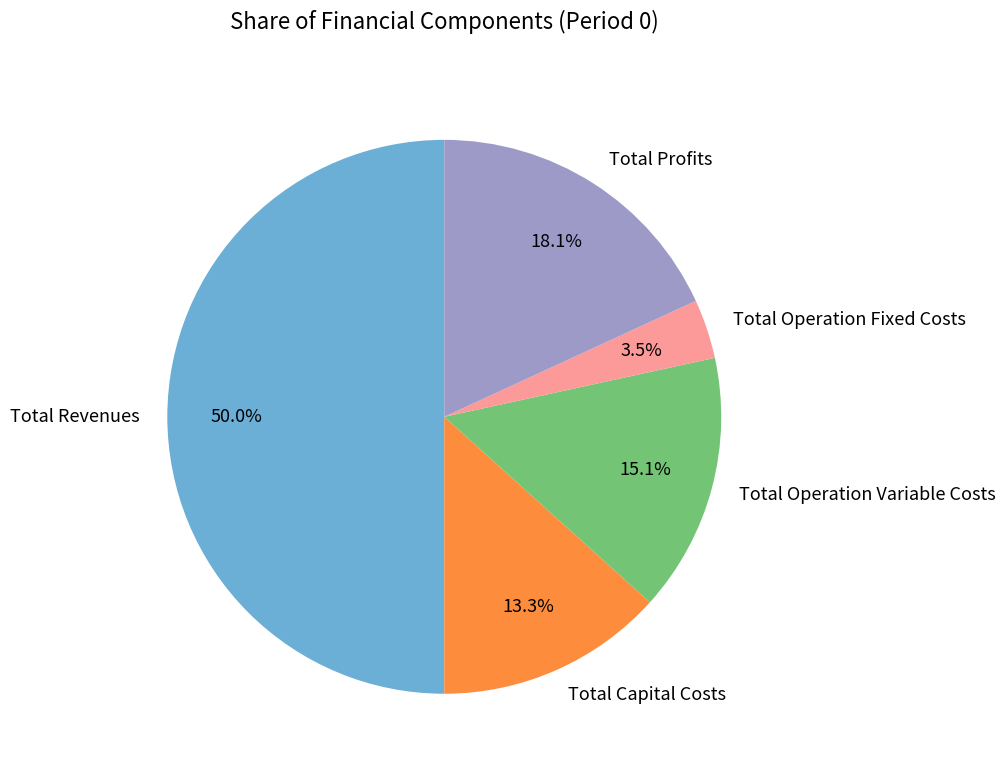

True or false: Total Profits accounts for 18% of the total.

True